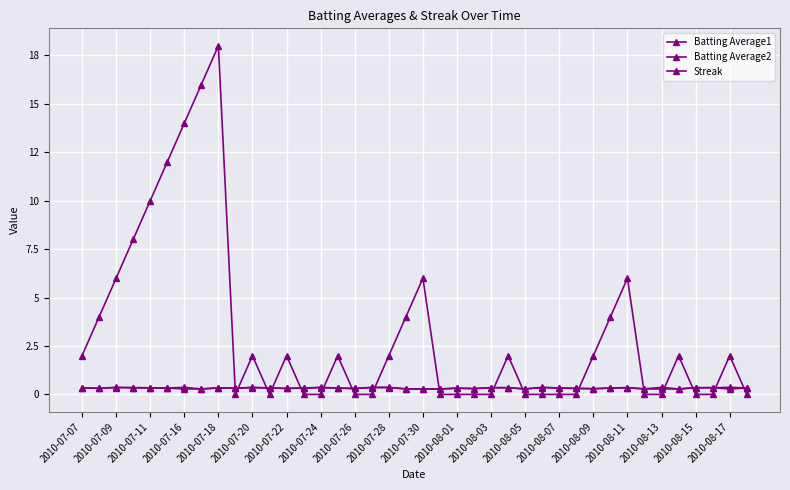

List the series in order of their peak value, lowest first.

Batting Average1, Batting Average2, Streak